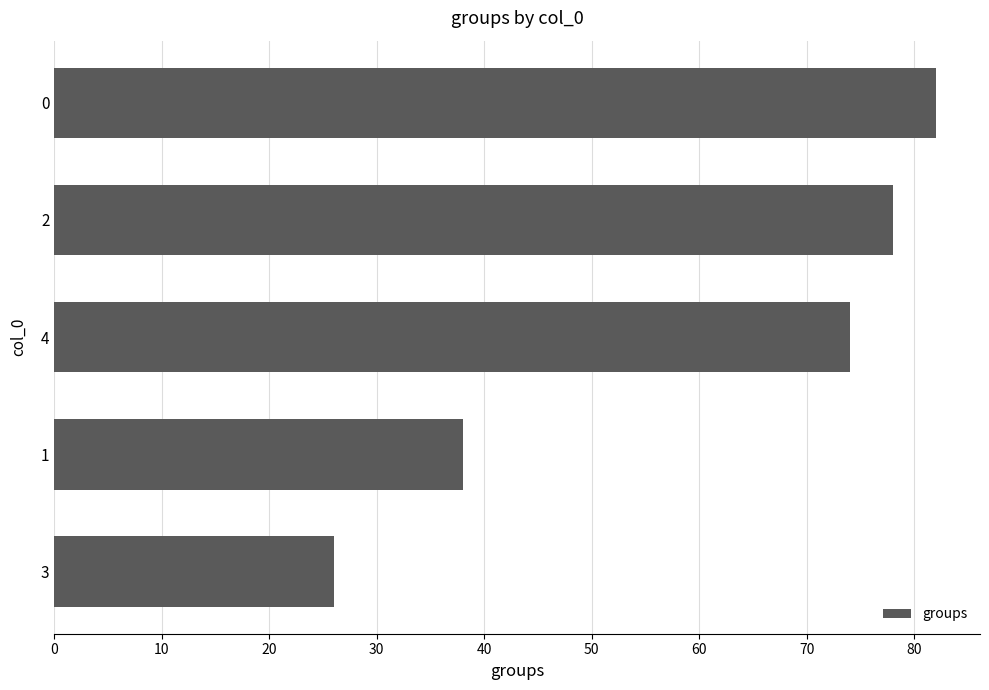

Reading top to bottom, what are all the values shown in this chart?

0=82	2=78	4=74	1=38	3=26